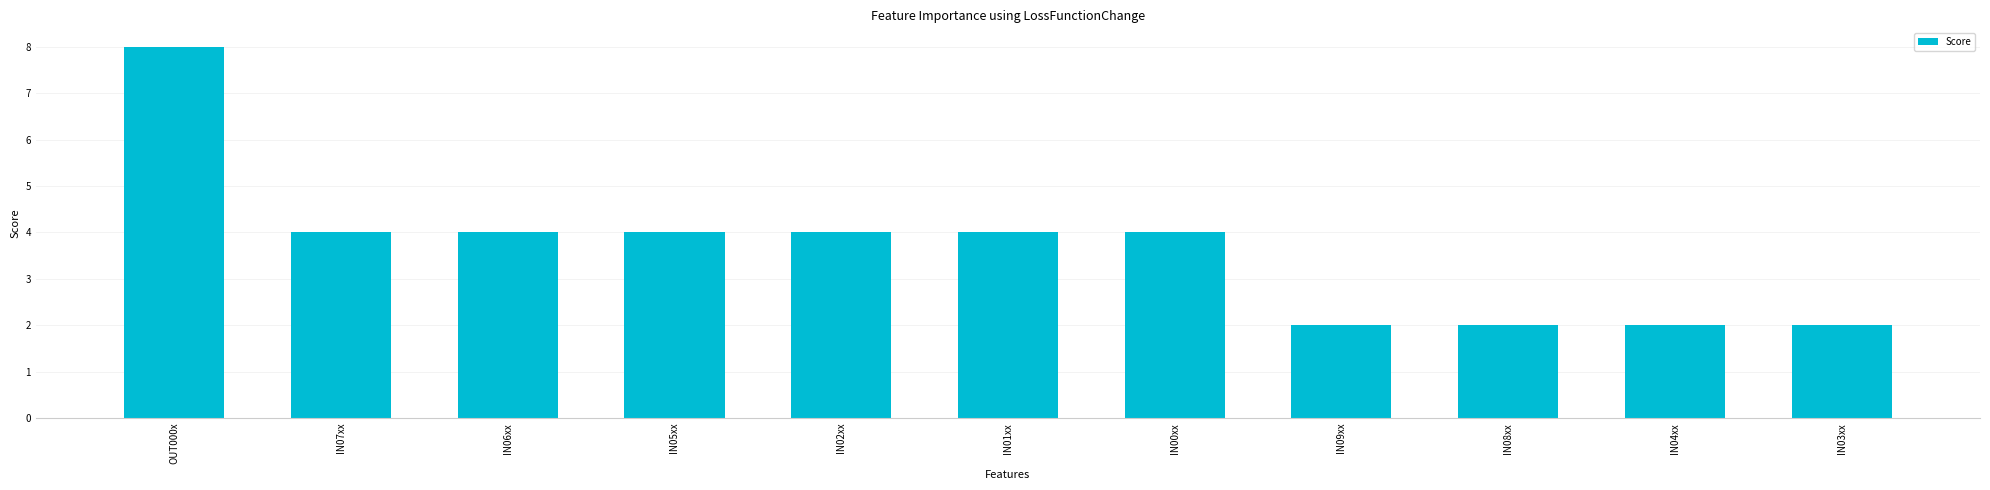

What is the difference between the values at OUT000x and IN06xx?

4